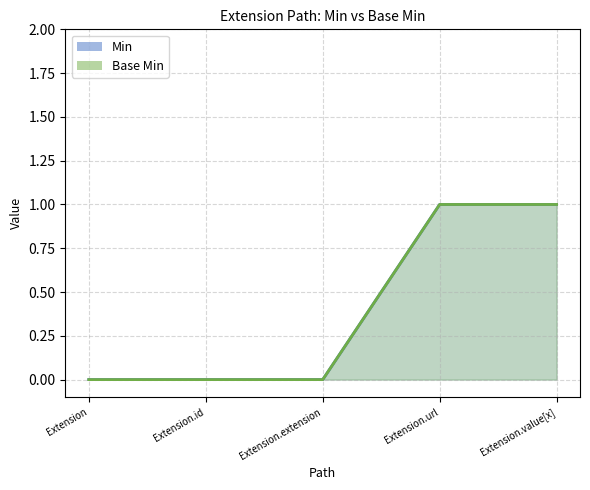

At which category is the sum across all series the highest?

Extension.url